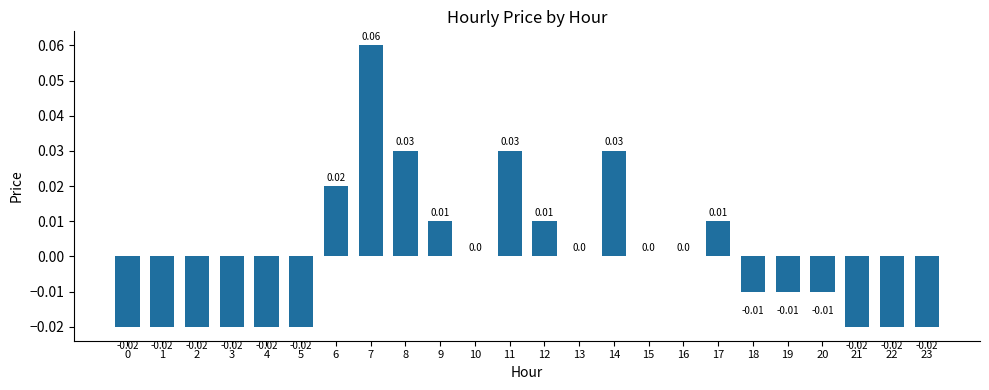

The chart shows a value of 0.0 at 12. True or false?

True